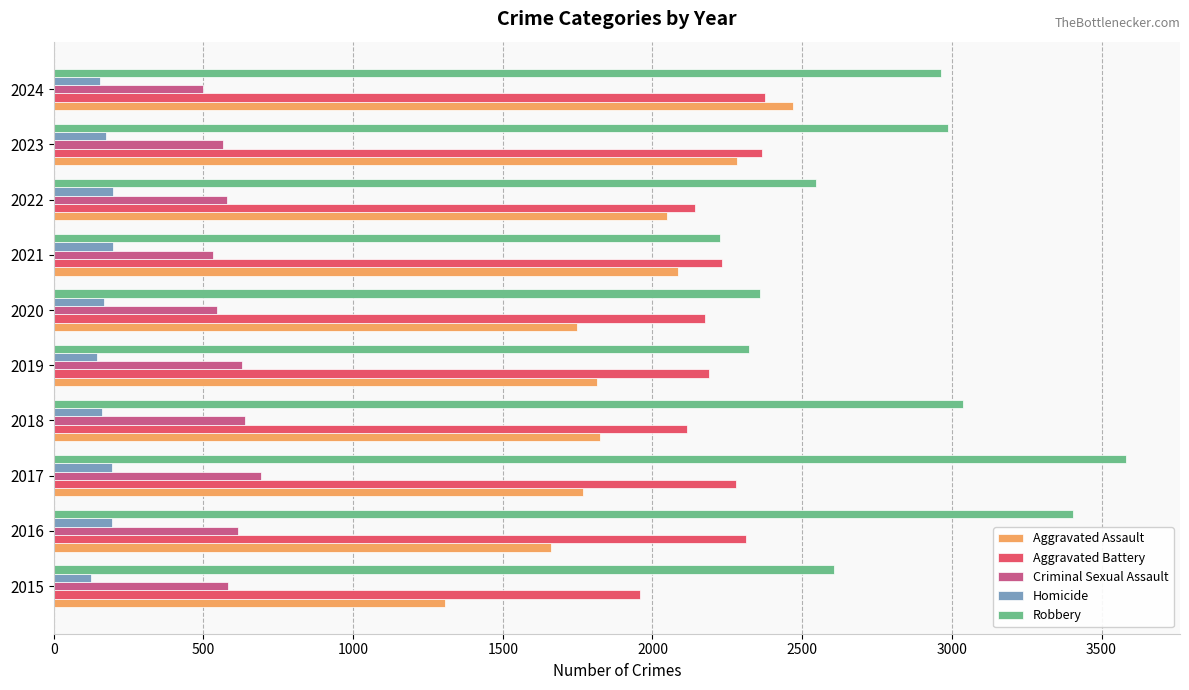

Is it true that Aggravated Assault equals 1825 at 2018?

True